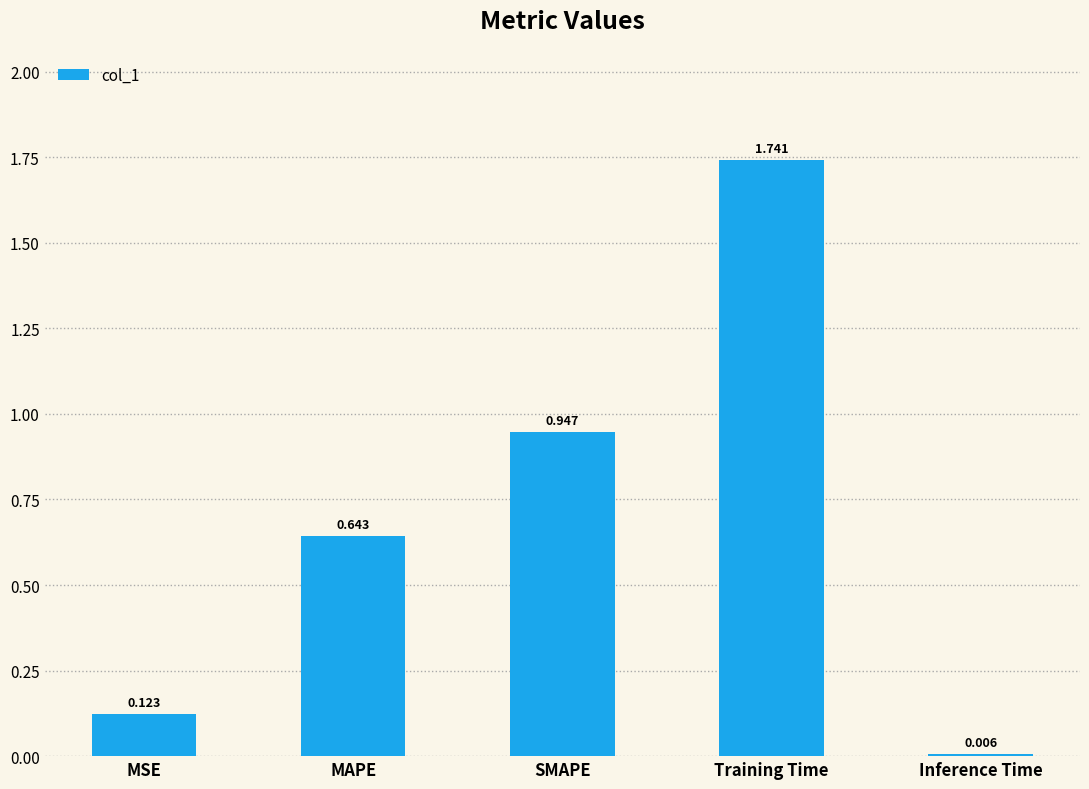

Rank the categories by value from highest to lowest.

Training Time, SMAPE, MAPE, MSE, Inference Time